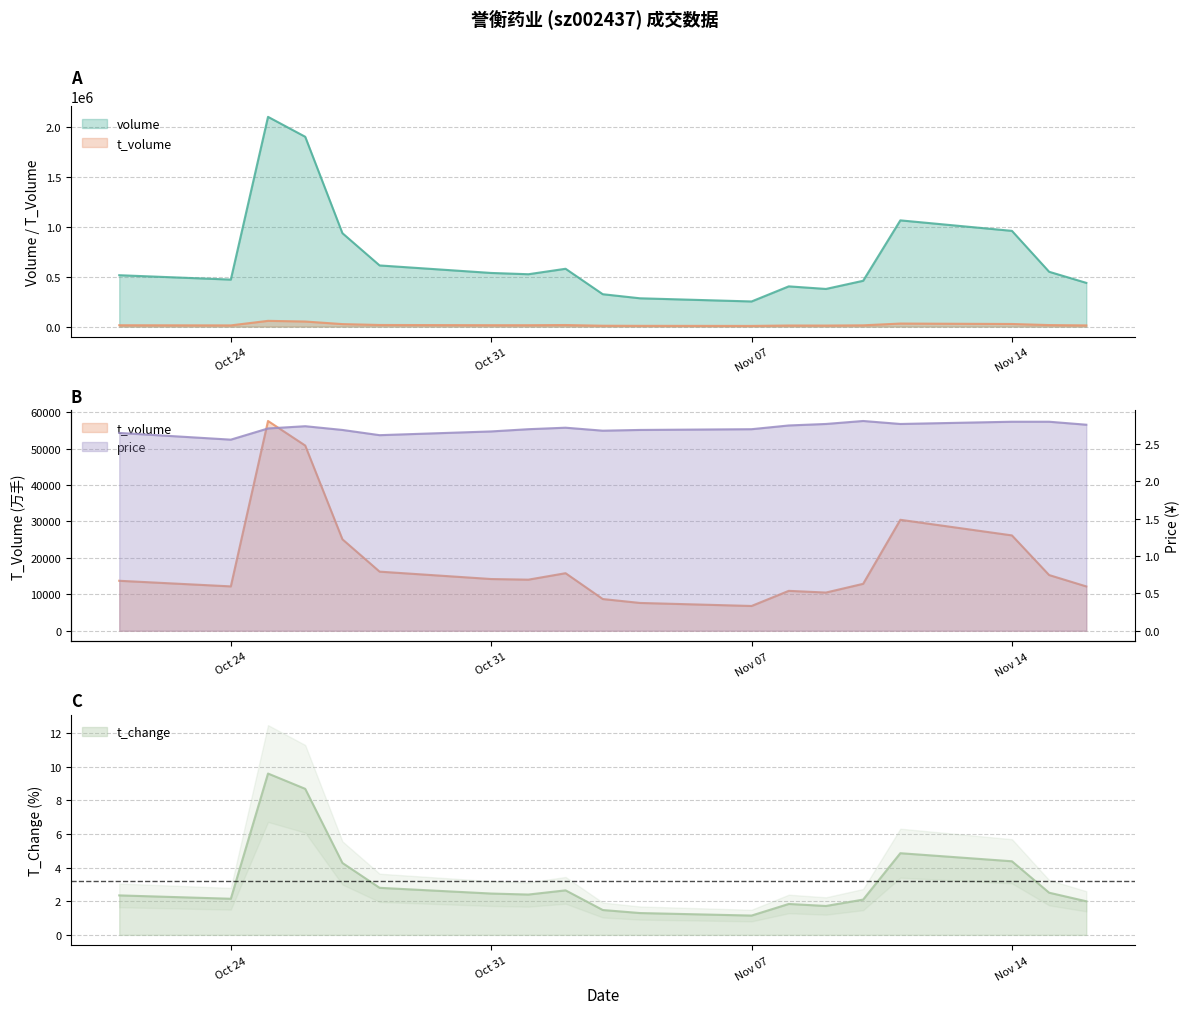

What are all the series names shown in the legend?

volume, t_volume, price, t_change